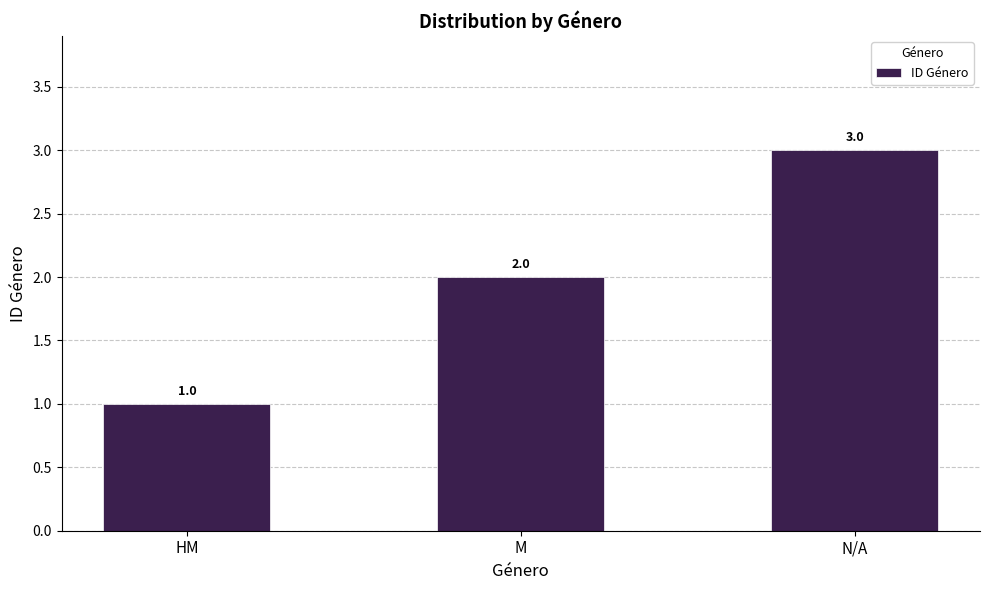

What is the approximate value at HM?

1